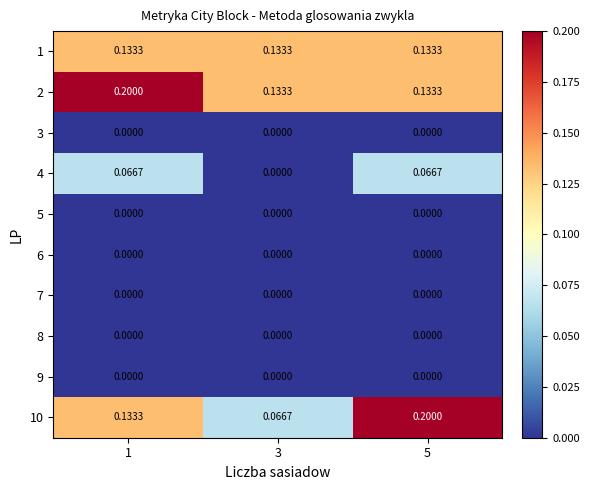

Is the value of 6 at 3 greater than the value of 2 at 3?

No